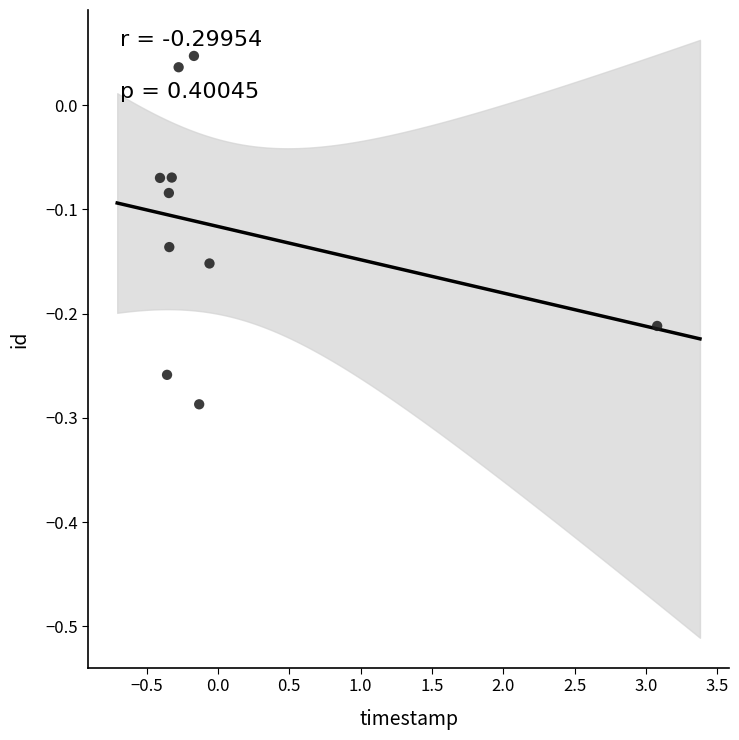

What is the range of Y values (max minus min)?

0.3